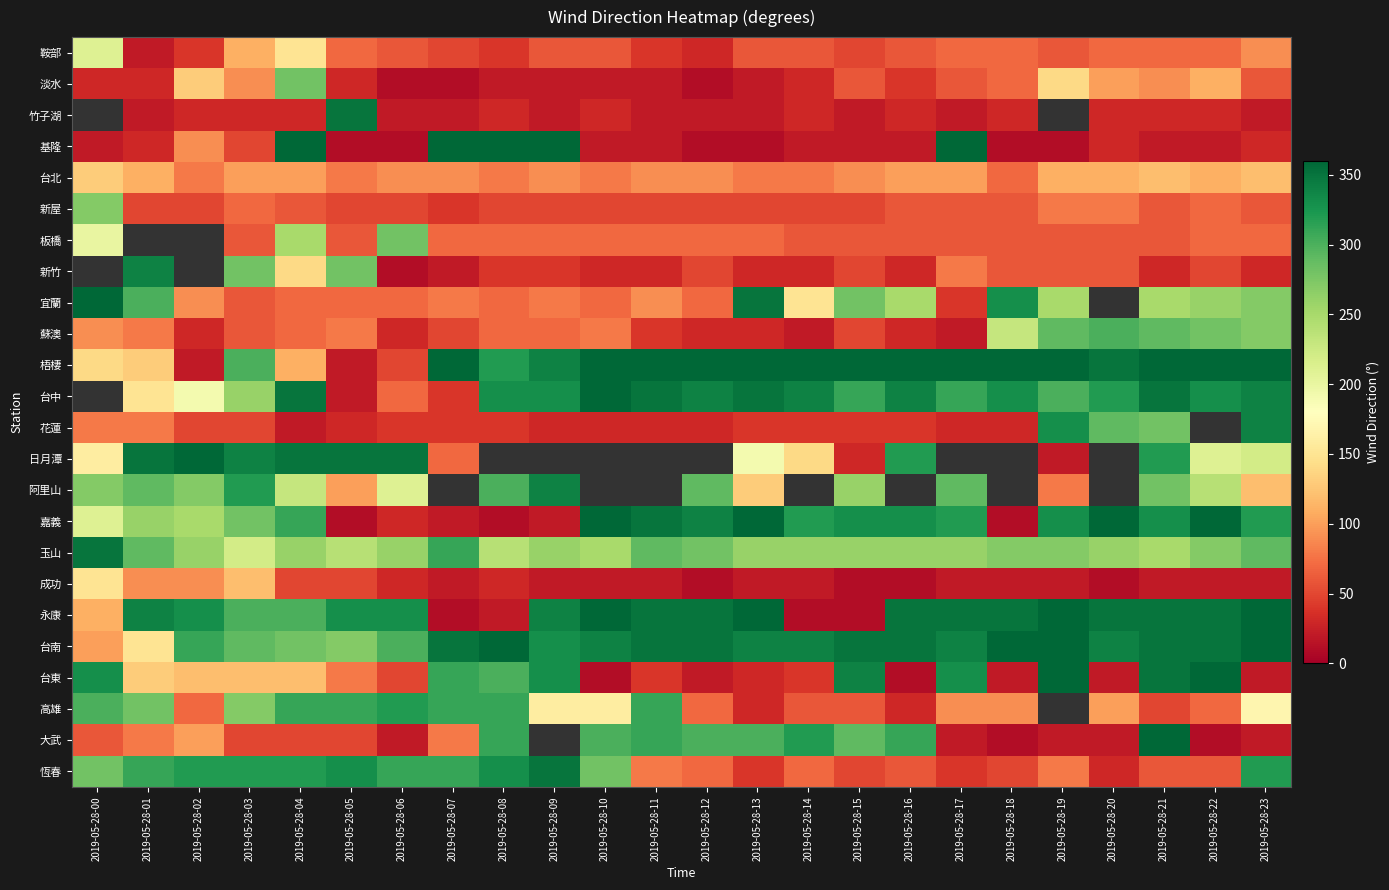

The value of 板橋 at 2019-05-28-11 is 70.0. True or false?

True